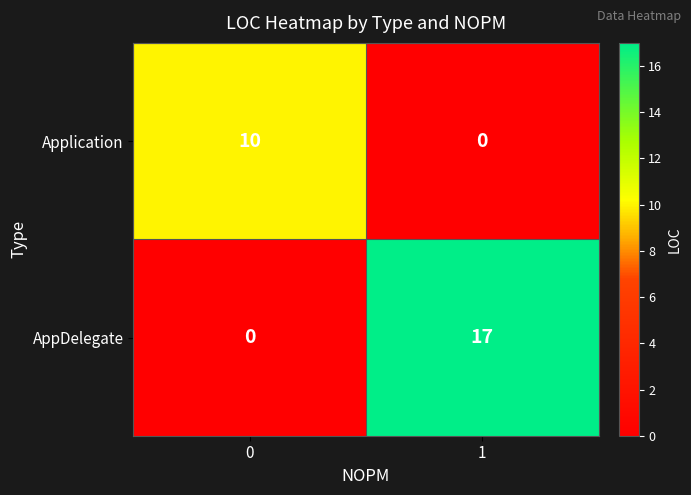

Reading left to right, transcribe all the data shown in this chart.

Application: 0=10	1=0
AppDelegate: 0=0	1=17